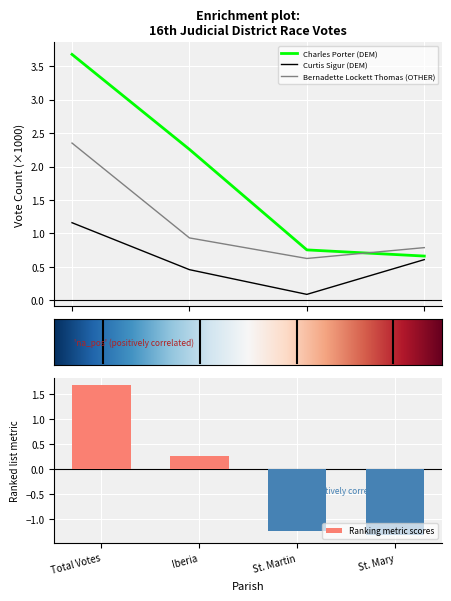

Which series has the largest total across all categories?

Charles Porter (DEM)